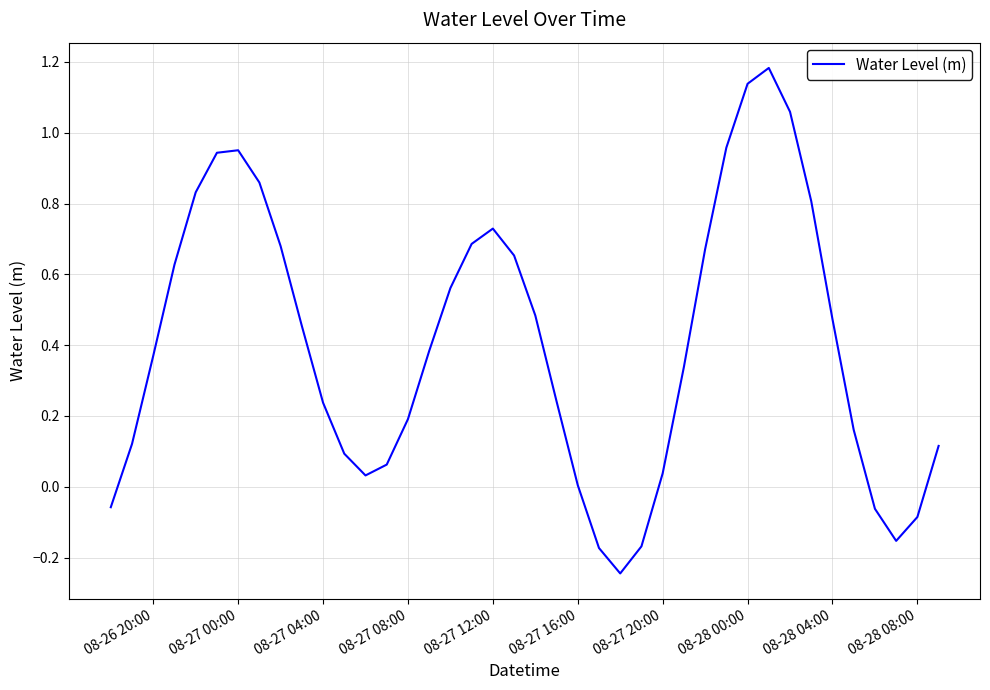

What is the difference between the maximum and minimum values?

1.4